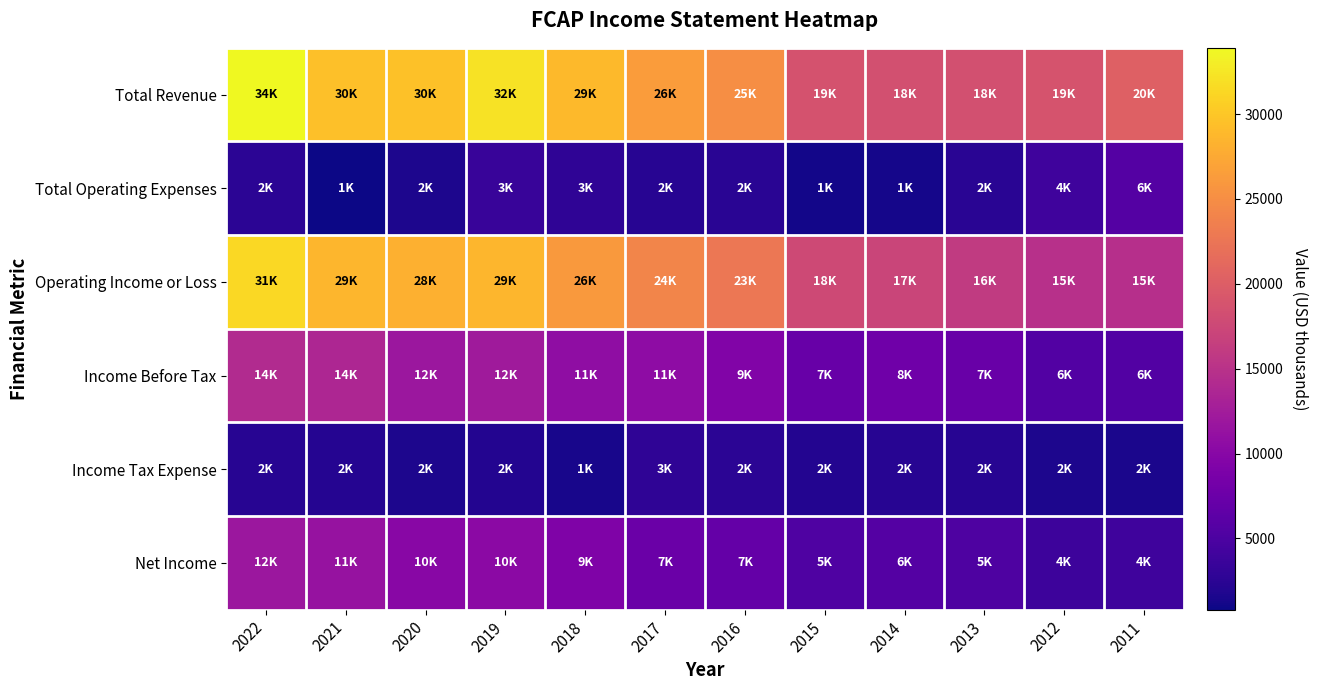

Rank the series by their maximum value, from highest to lowest.

Total Revenue, Operating Income or Loss, Income Before Tax, Net Income, Total Operating Expenses, Income Tax Expense